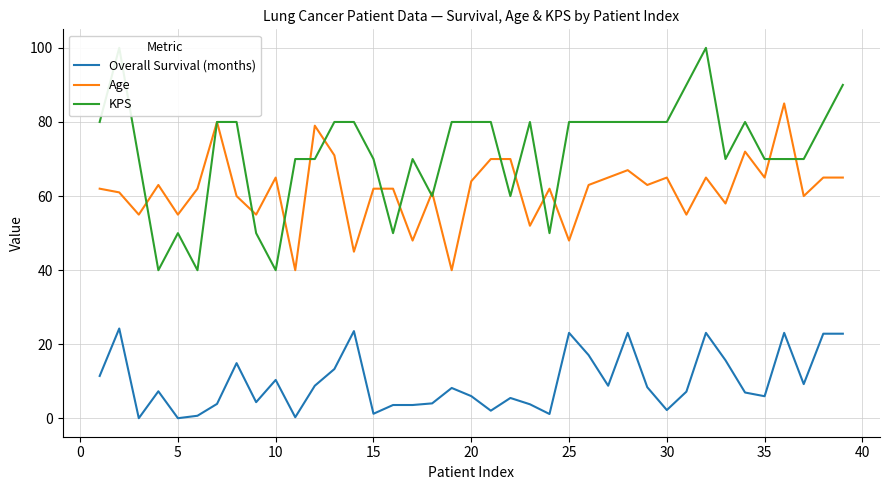

True or false: KPS and Overall Survival (months) intersect in this chart.

False